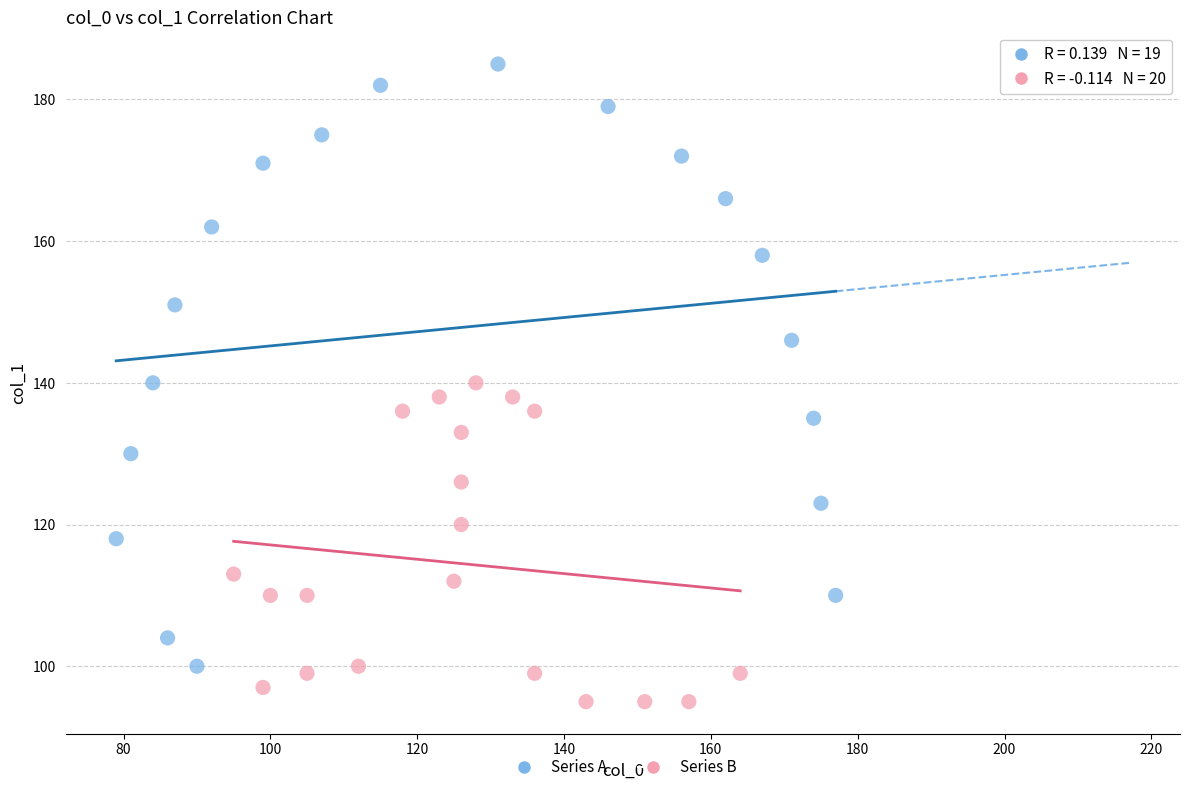

Which series contains the lowest Y value?

Series B